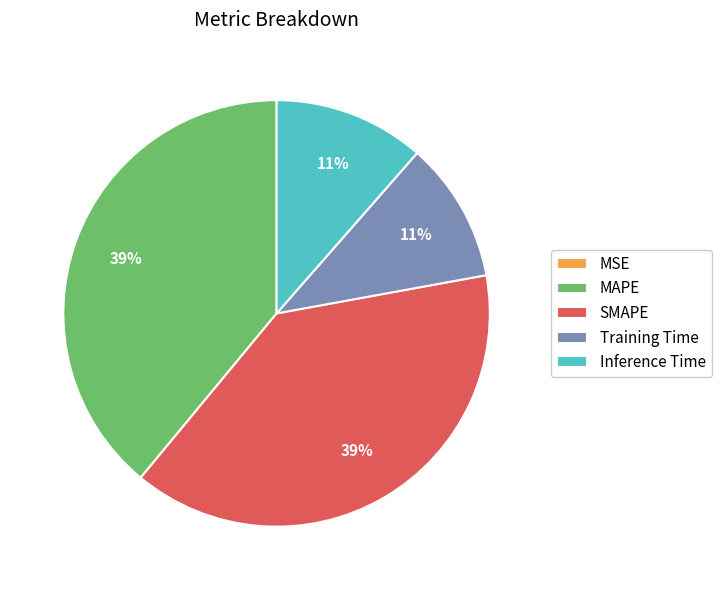

True or false: SMAPE accounts for 39% of the total.

True